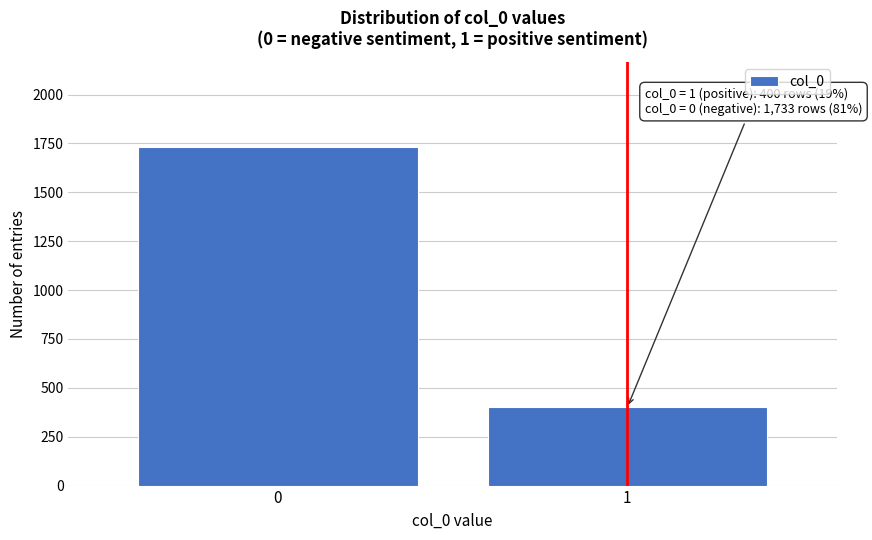

Reading left to right, what are all the values shown in this chart?

1733	400